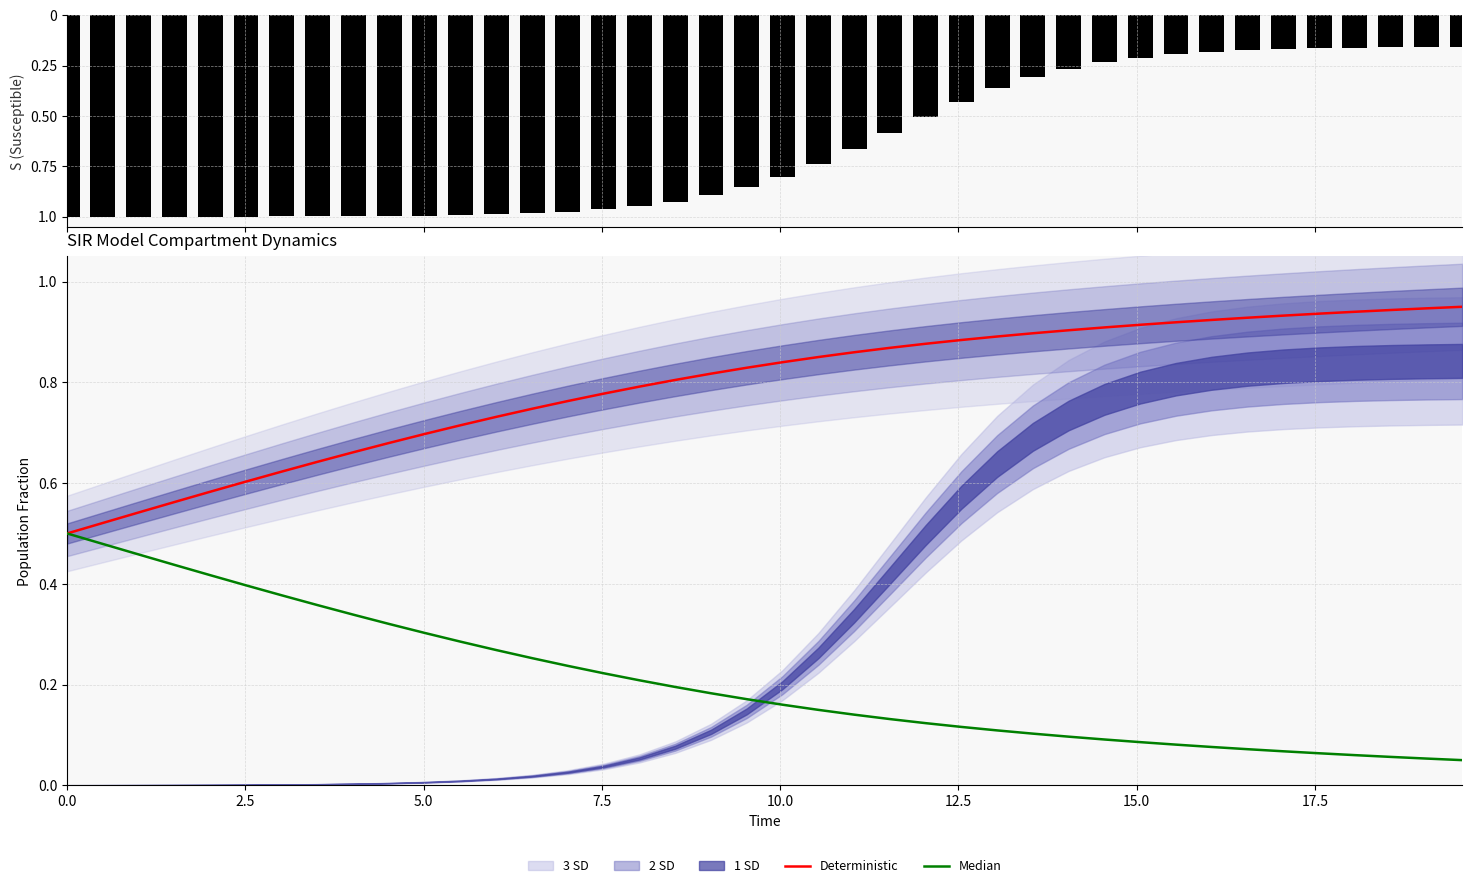

What is the difference between the second highest and second lowest values in the Deterministic series?

0.4